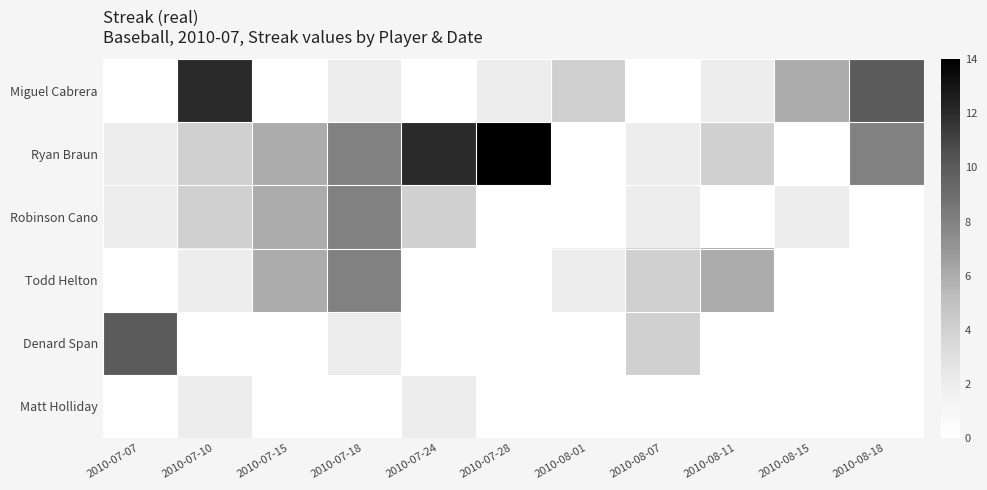

Rank the series at 2010-07-10 from highest to lowest value.

Miguel Cabrera, Ryan Braun, Robinson Cano, Todd Helton, Matt Holliday, Denard Span